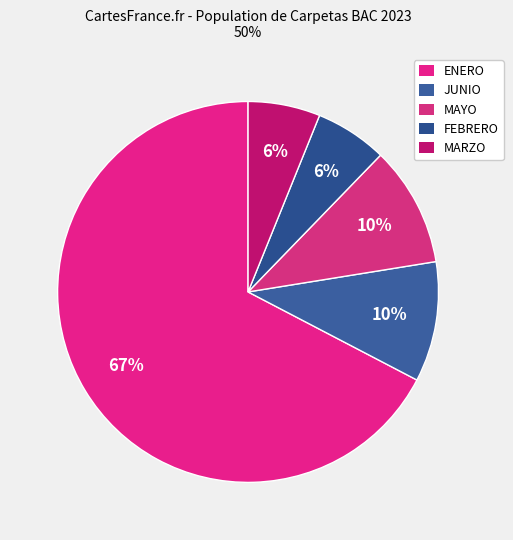

How many slices are in this pie chart?

5